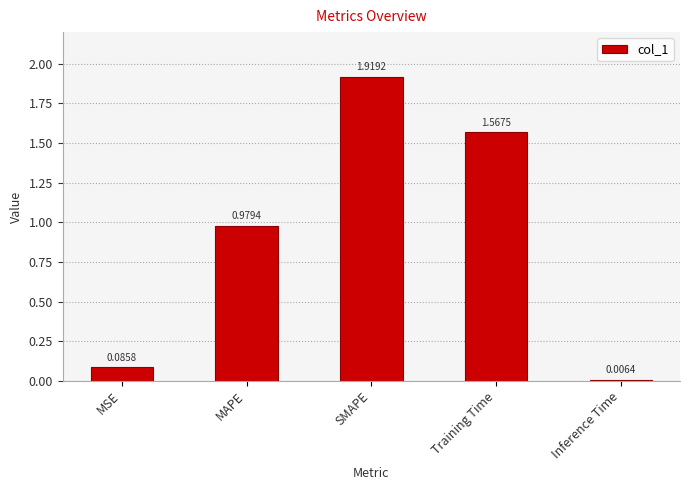

Is it true that the value at MAPE is 1.6?

False